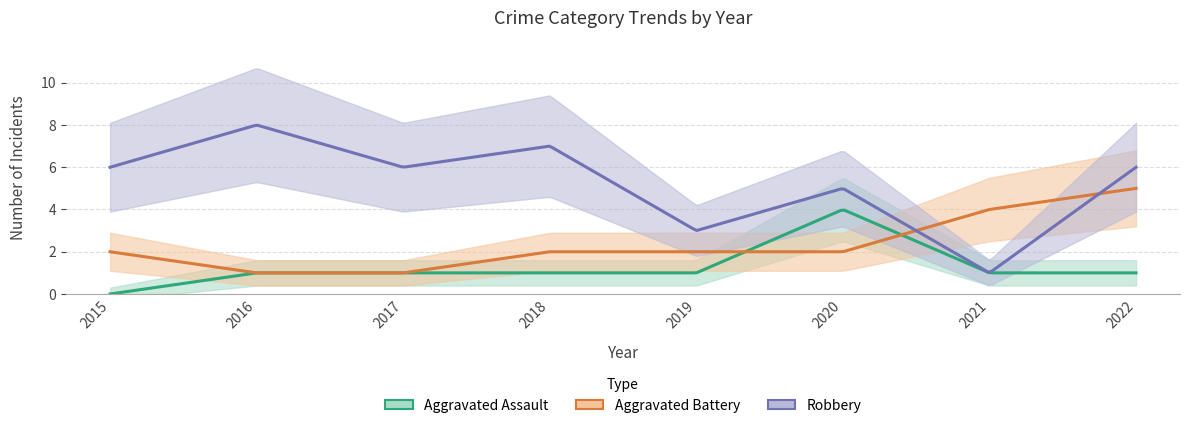

What value does the Robbery series have at 2017?

6